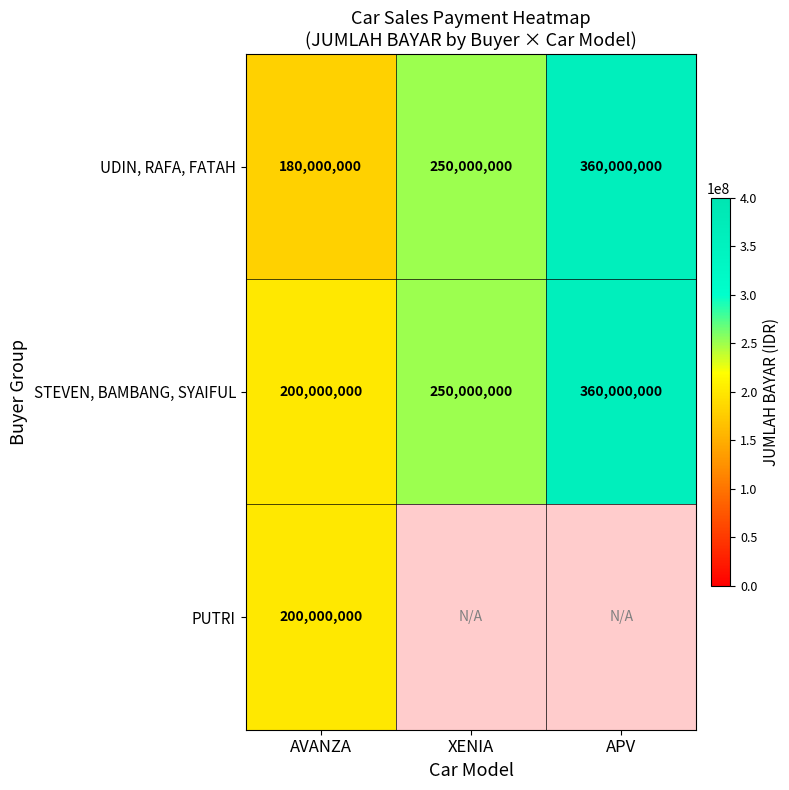

What is the approximate value of UDIN, RAFA, FATAH at AVANZA, to the nearest 50?

180000000